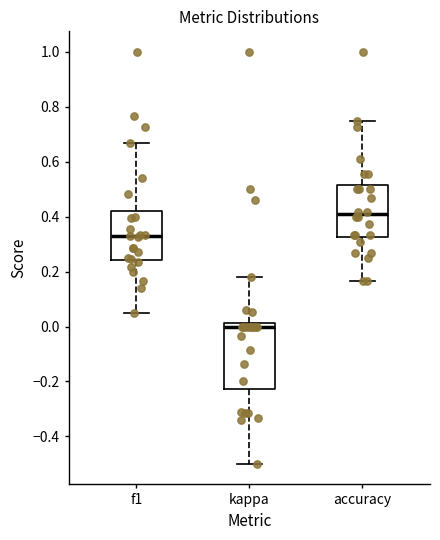

Which box has the lowest median line?

kappa